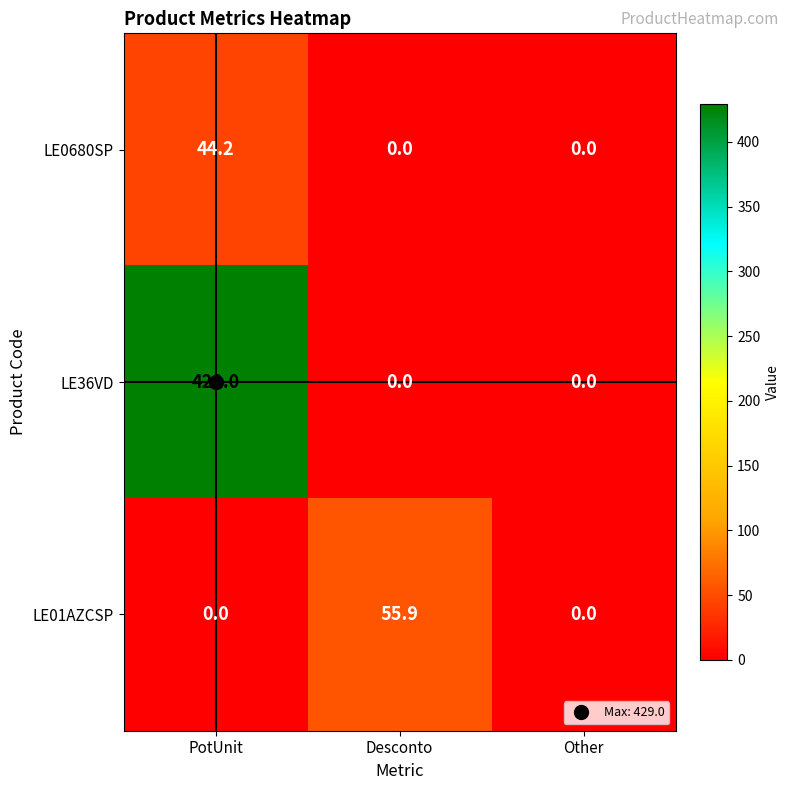

Rank the series by their maximum value, from highest to lowest.

LE36VD, LE01AZCSP, LE0680SP